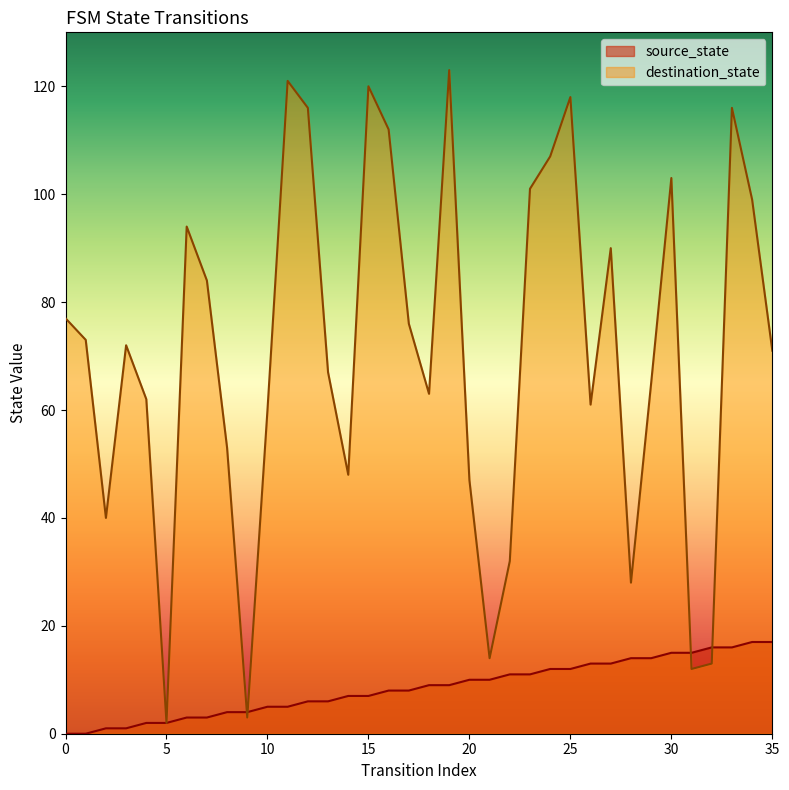

Which has a higher value, 23 or 21?

23